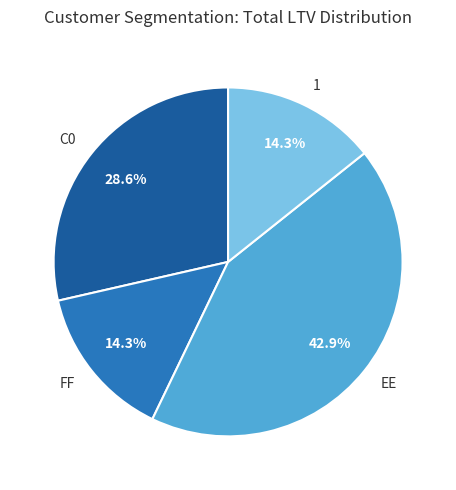

Is it true that FF is 14% of the pie?

True